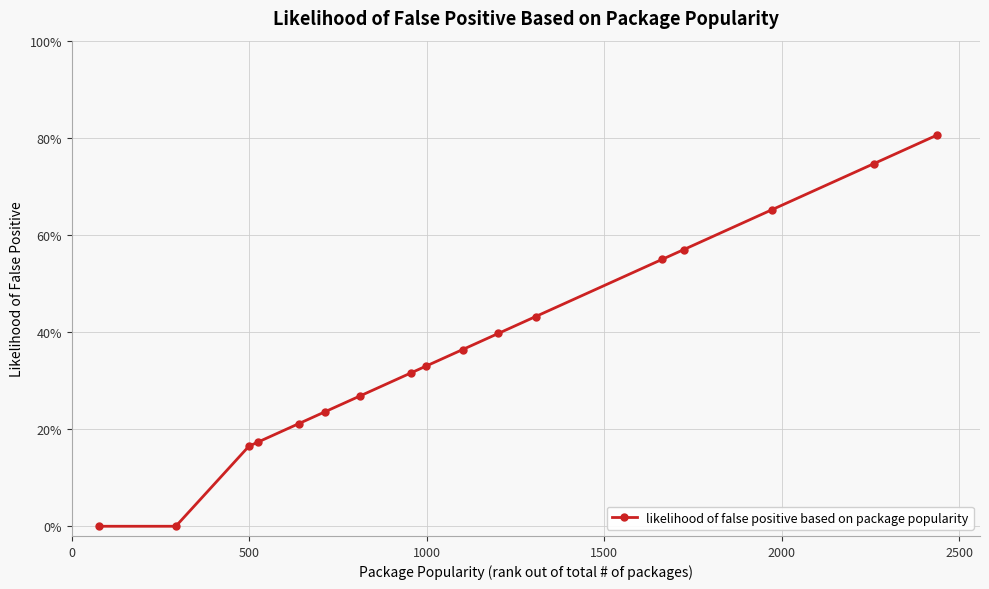

Reading left to right, transcribe all the data shown in this chart.

0.0	0.0	0.2	0.2	0.2	0.2	0.3	0.3	0.3	0.4	0.4	0.4	0.5	0.6	0.7	0.7	0.8